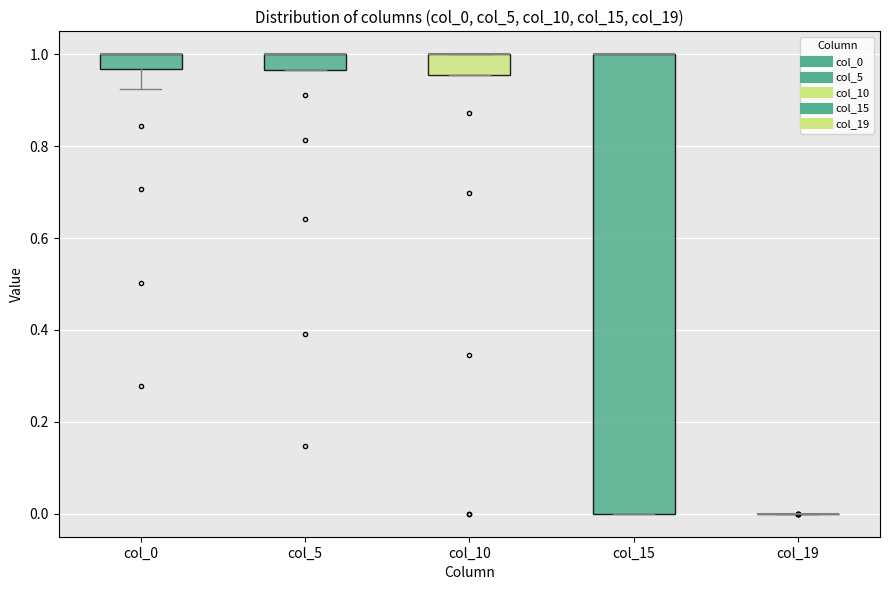

Where is the upper edge of the box for col_5 on the y-axis? The values are not printed on the chart, so give them approximately, as read against the axis.

1.00